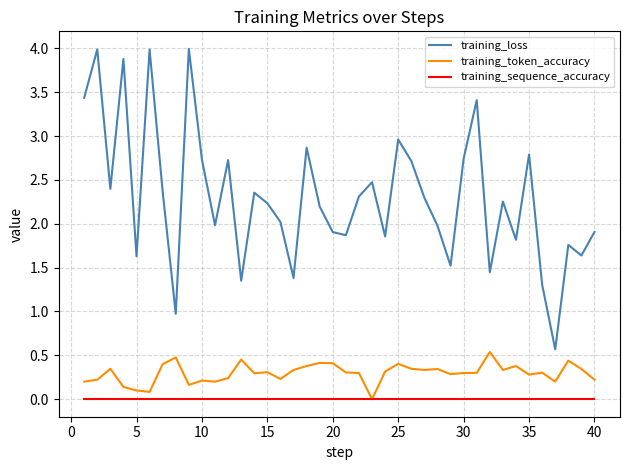

Which series has the widest spread of values?

training_loss